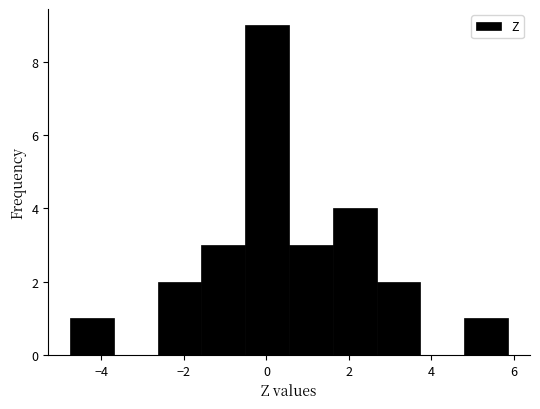

Which range on the x-axis has the tallest bar?

-0.6 to 0.6